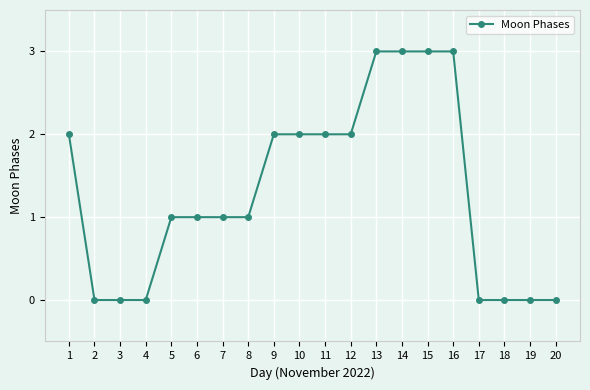

What is the value of the 9th point from the left?

2